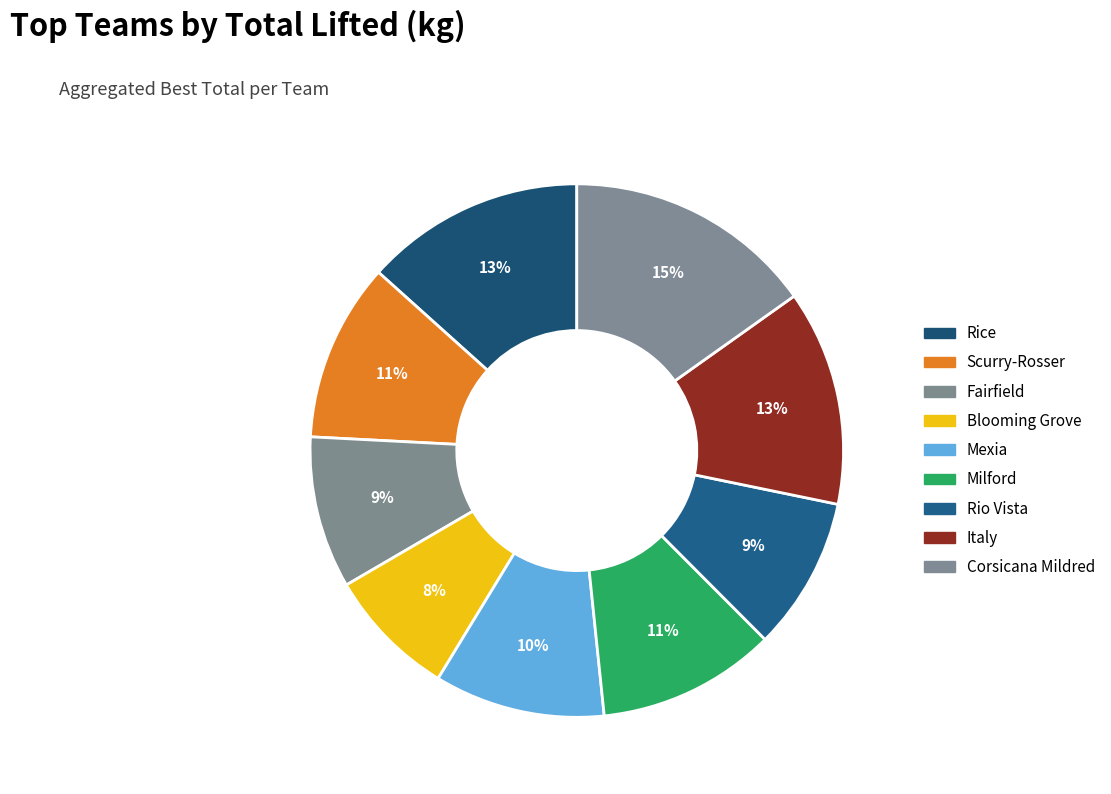

Count the number of slices in the pie.

9